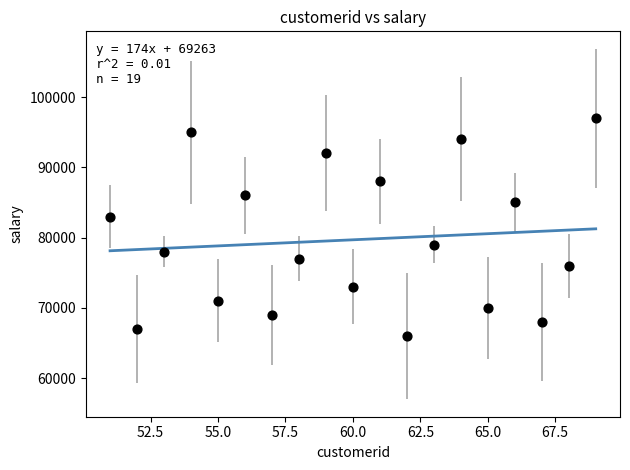

What is the range of Y values (max minus min)?

31000